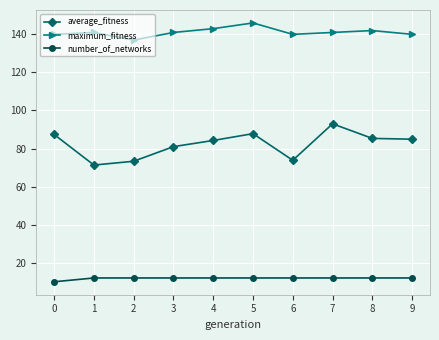

What is the smallest value displayed?

10.0